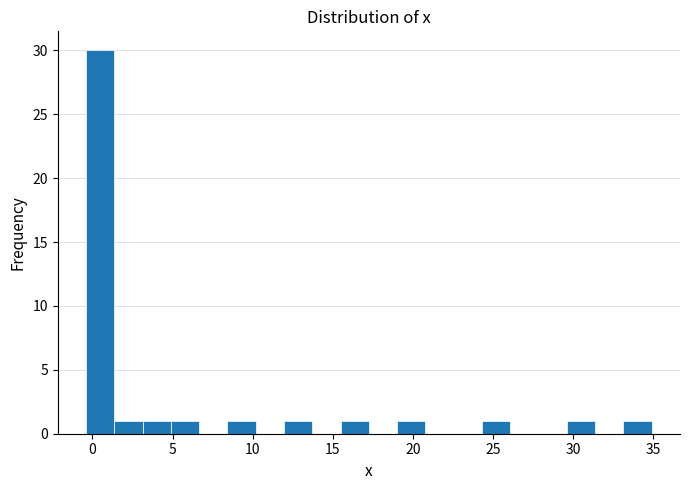

Around what value on the x-axis is the tallest bar? Give the approximate position of its centre, as read against the axis.

0.5